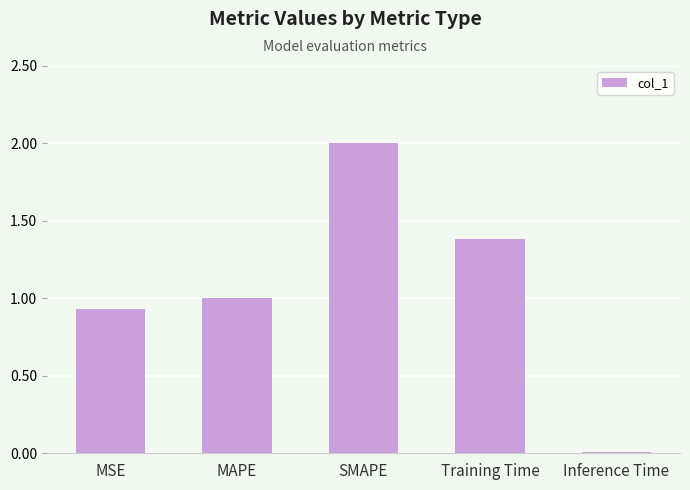

What is the change in value from SMAPE to Inference Time?

-2.0